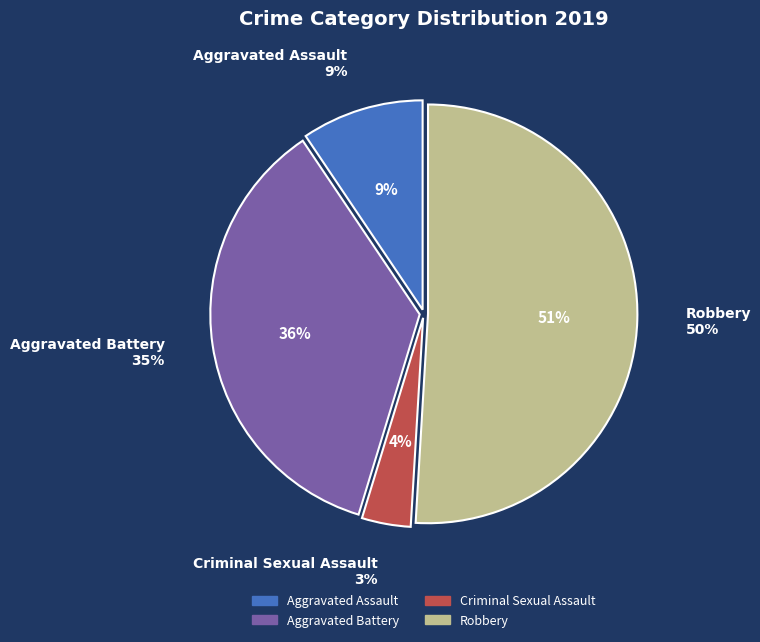

Does Aggravated Battery account for over 50% of the chart?

No